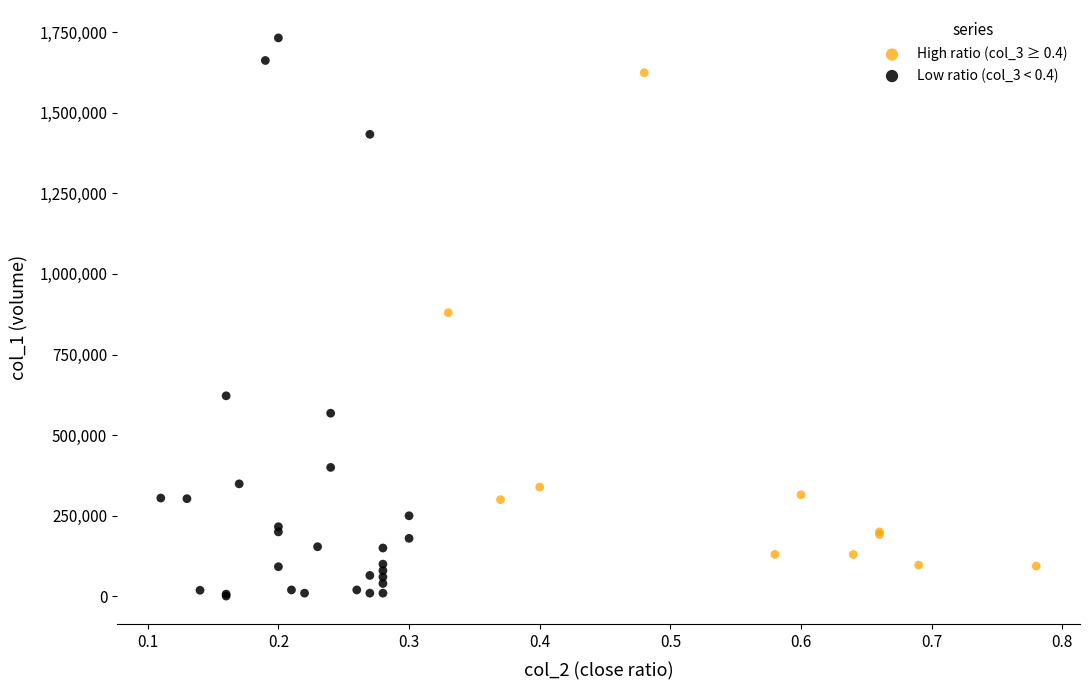

Which series reaches the maximum Y coordinate?

Low ratio (col_3 < 0.4)